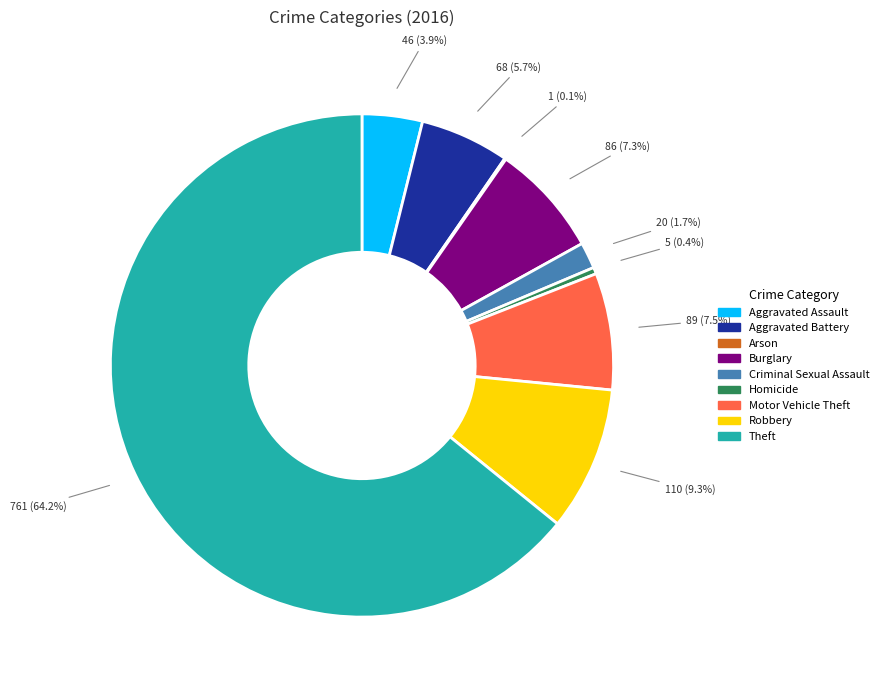

Is there any slice that represents more than half of the pie?

Yes